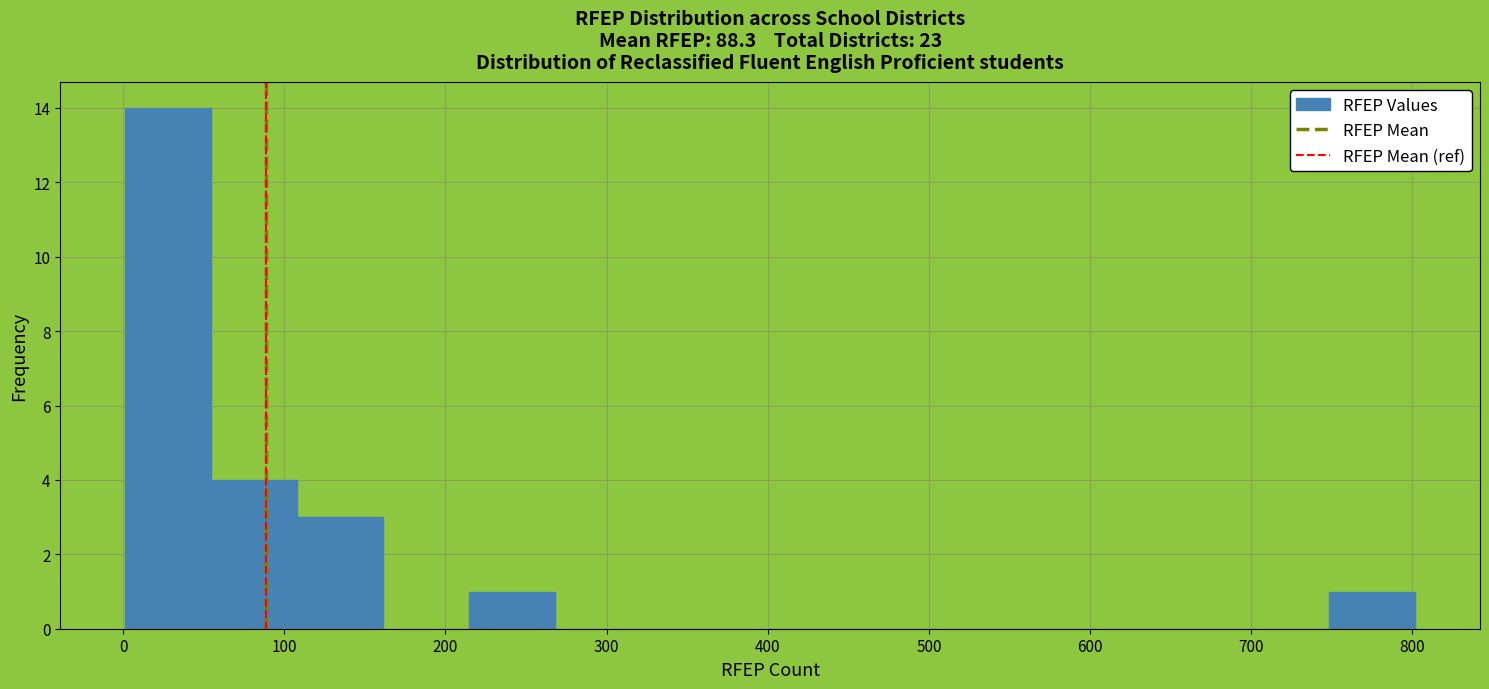

What is the height of the bar covering 0 to 50 on the x-axis? Neither the bar edges nor the heights are printed on the chart, so give them approximately, as read against the axes.

14